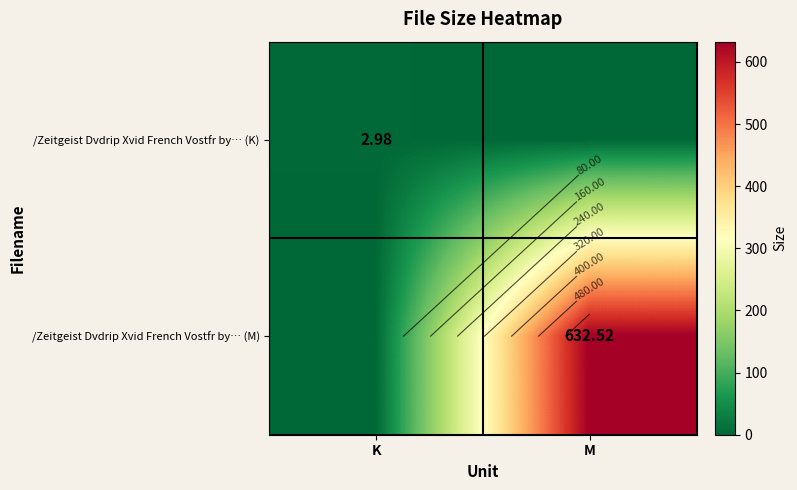

Which series has the largest range (max minus min)?

/Zeitgeist Dvdrip Xvid French Vostfr by… (M)